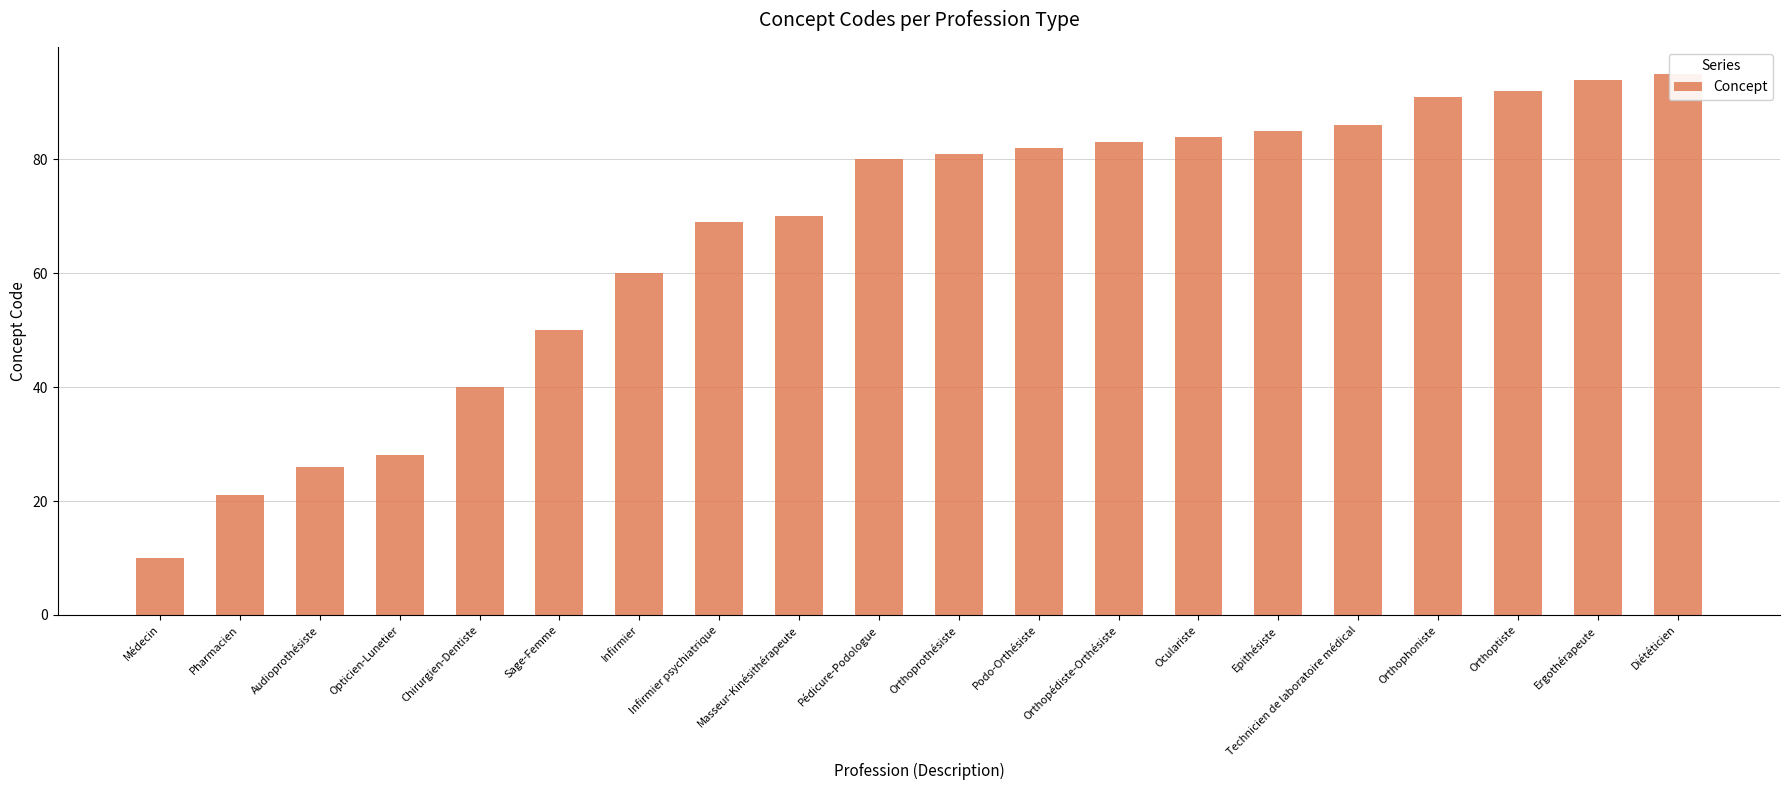

Reading left to right, transcribe all the data shown in this chart.

10	21	26	28	40	50	60	69	70	80	81	82	83	84	85	86	91	92	94	95